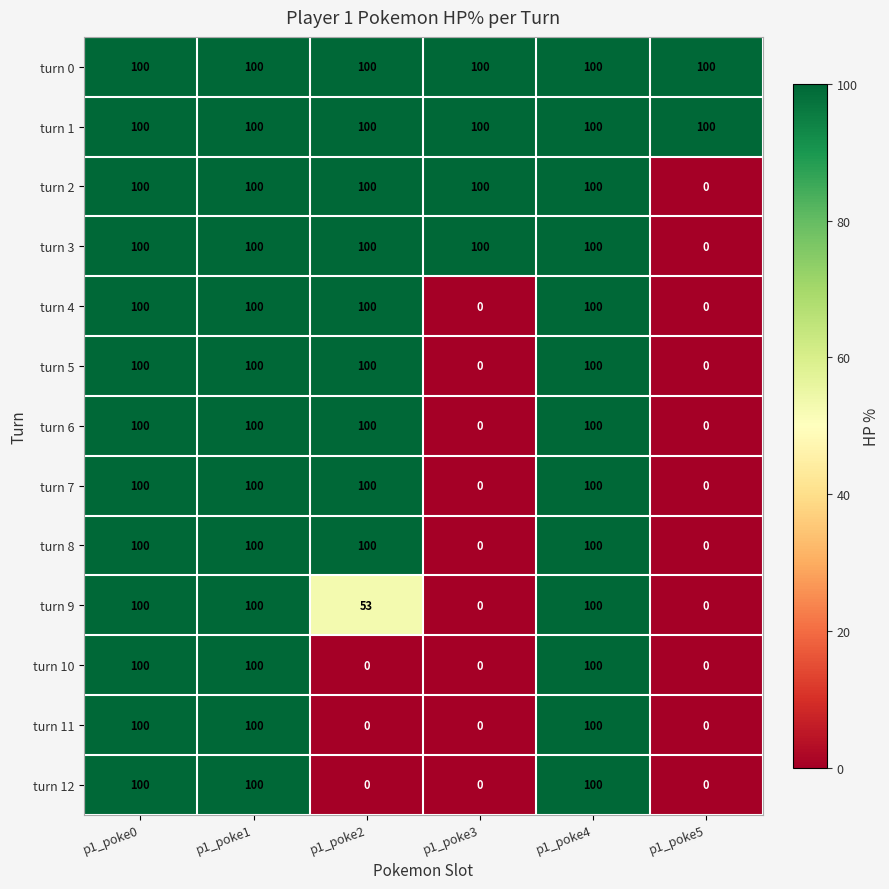

What is the total value across all series at p1_poke3?

400